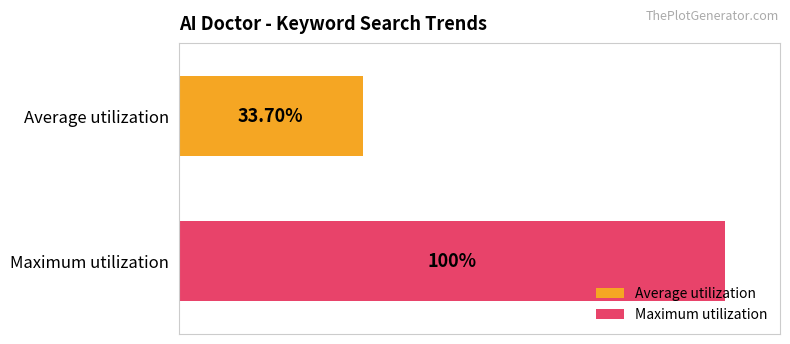

At which category does the chart reach its peak across all series?

Maximum utilization